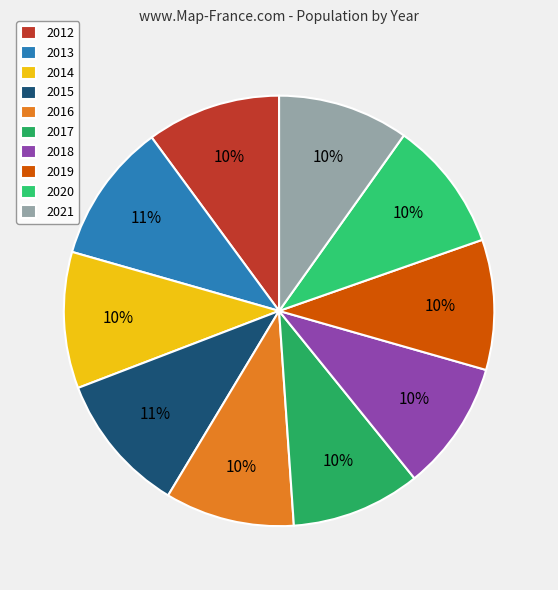

Rank the categories by value from lowest to highest.

2016, 2017, 2018, 2019, 2020, 2021, 2012, 2014, 2013, 2015